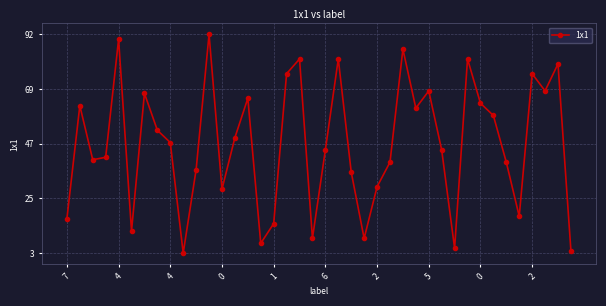

What is the smallest value displayed?

3